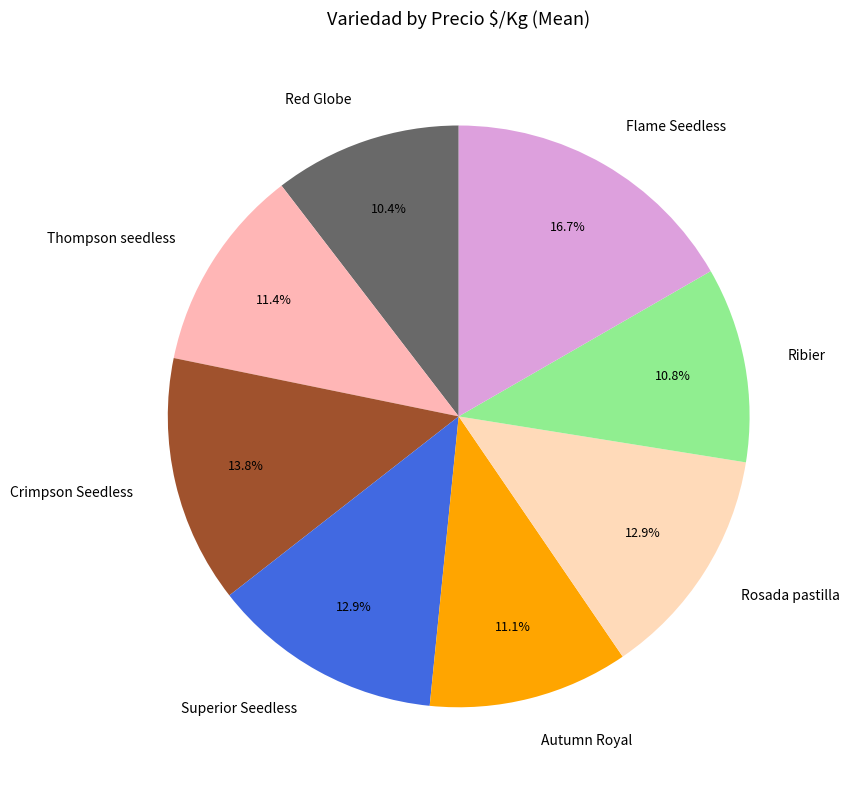

Approximately how many times larger is the value at Autumn Royal compared to Thompson seedless?

1.0